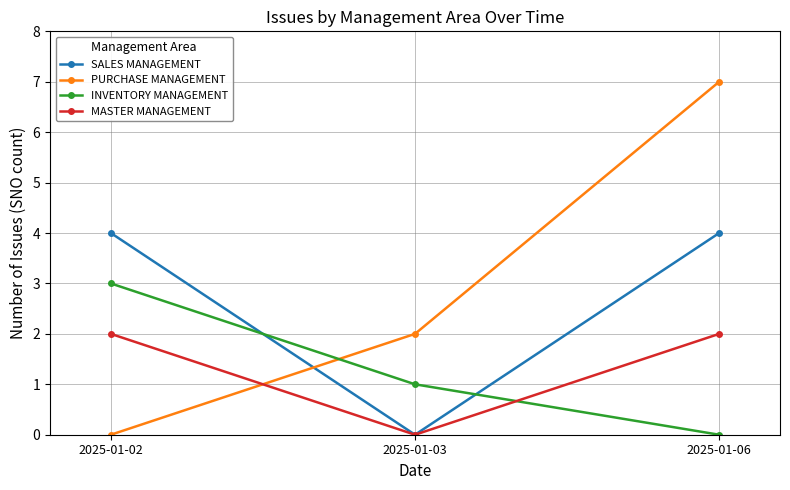

The value of SALES MANAGEMENT at 2025-01-03 is 0. True or false?

True